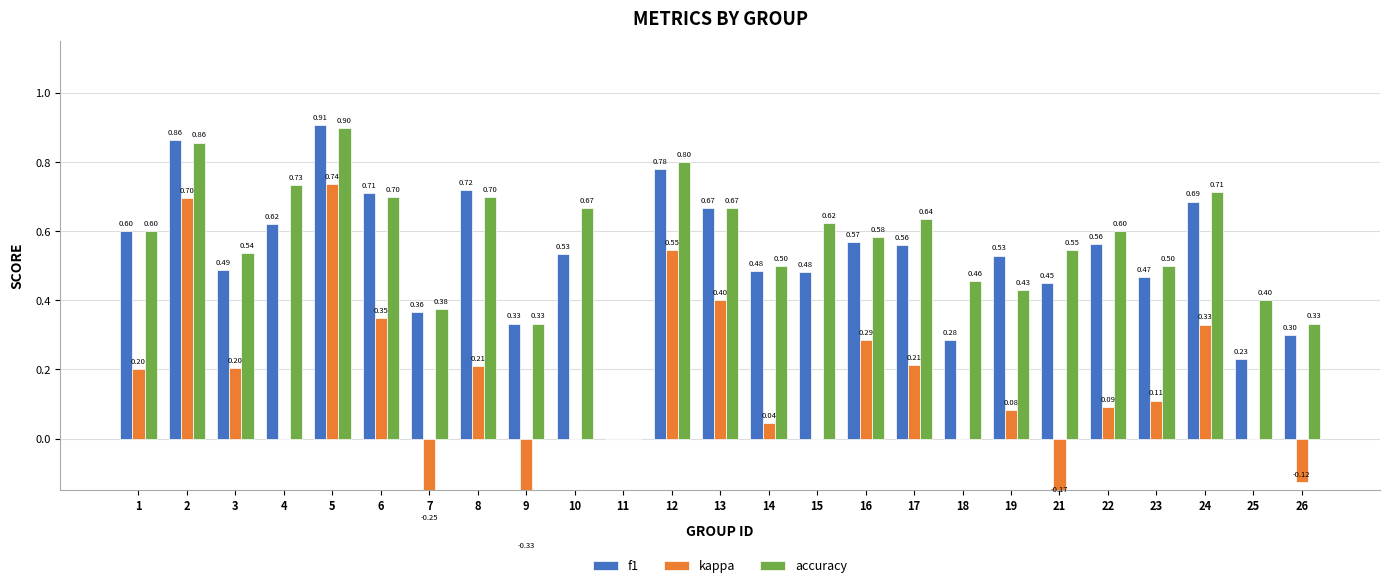

Which series has the largest total across all categories?

accuracy